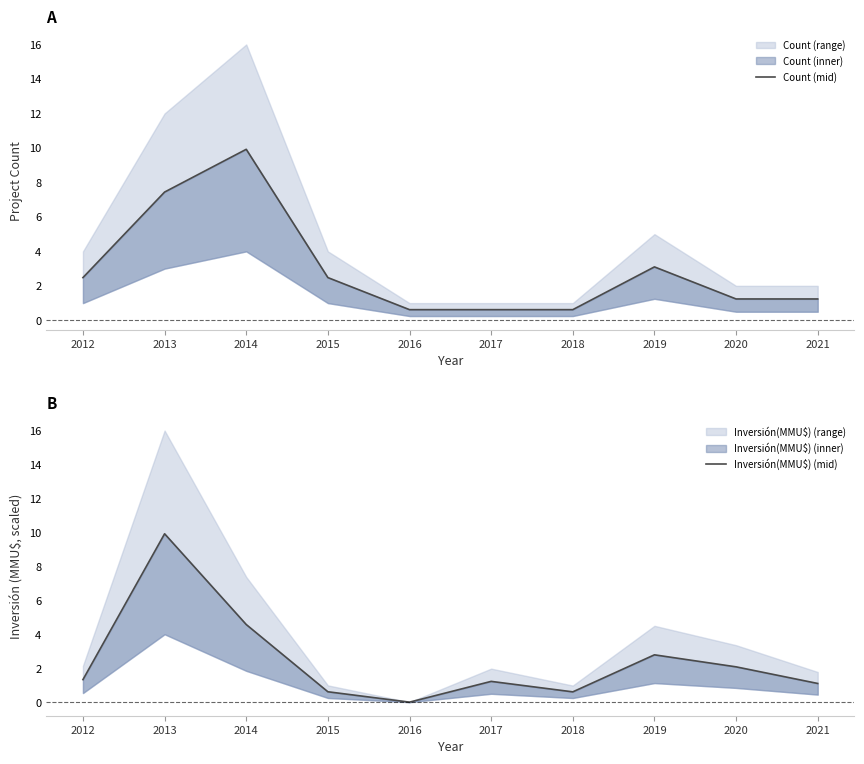

Rank the series by their average value, from highest to lowest.

Count (mid), Inversión(MMU$) (mid)